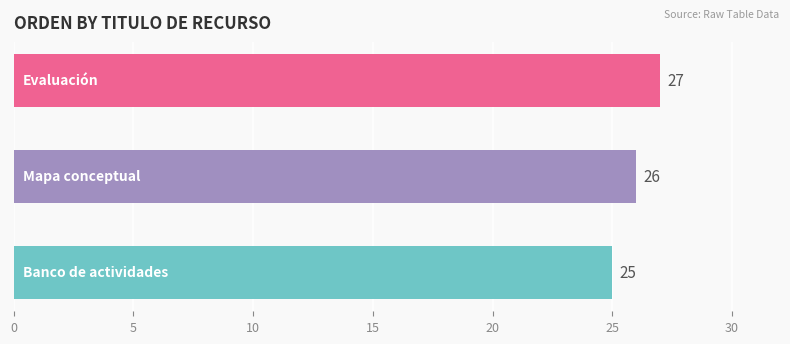

Count the values in the range 25 to 27.

3